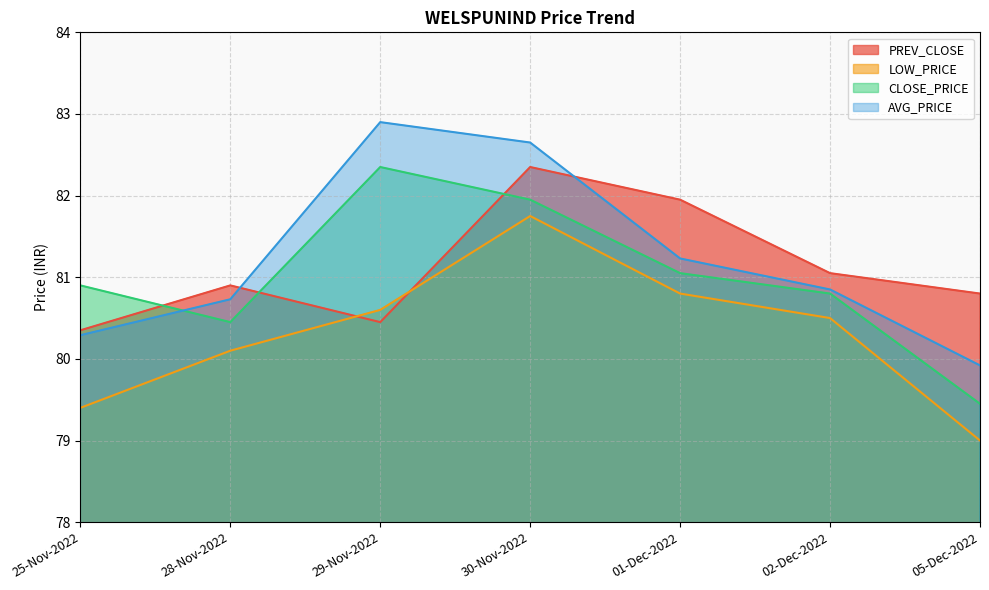

Rank the series by their maximum value, from highest to lowest.

AVG_PRICE, PREV_CLOSE, CLOSE_PRICE, LOW_PRICE